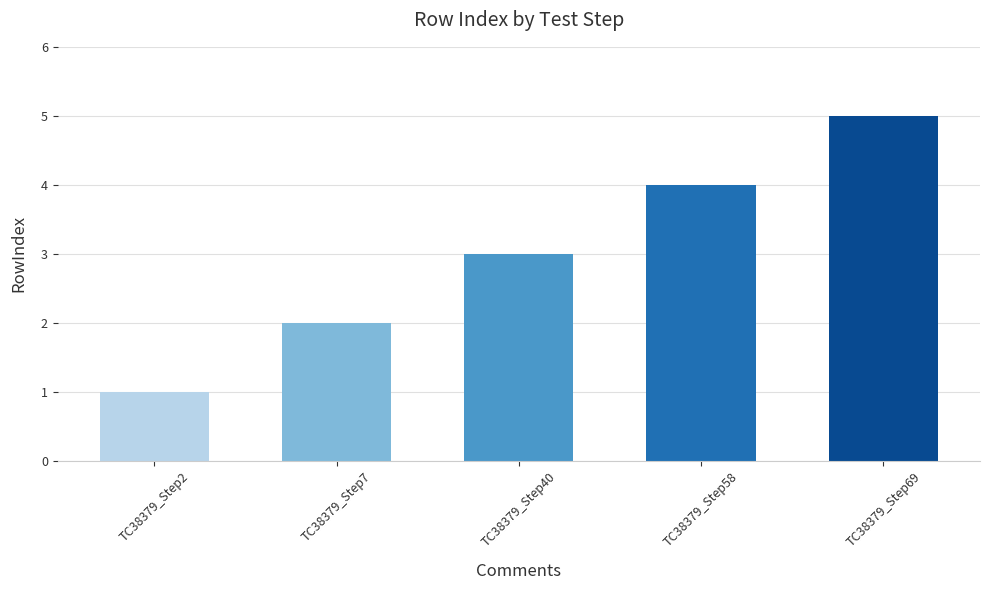

How many categories are shown in the chart?

5